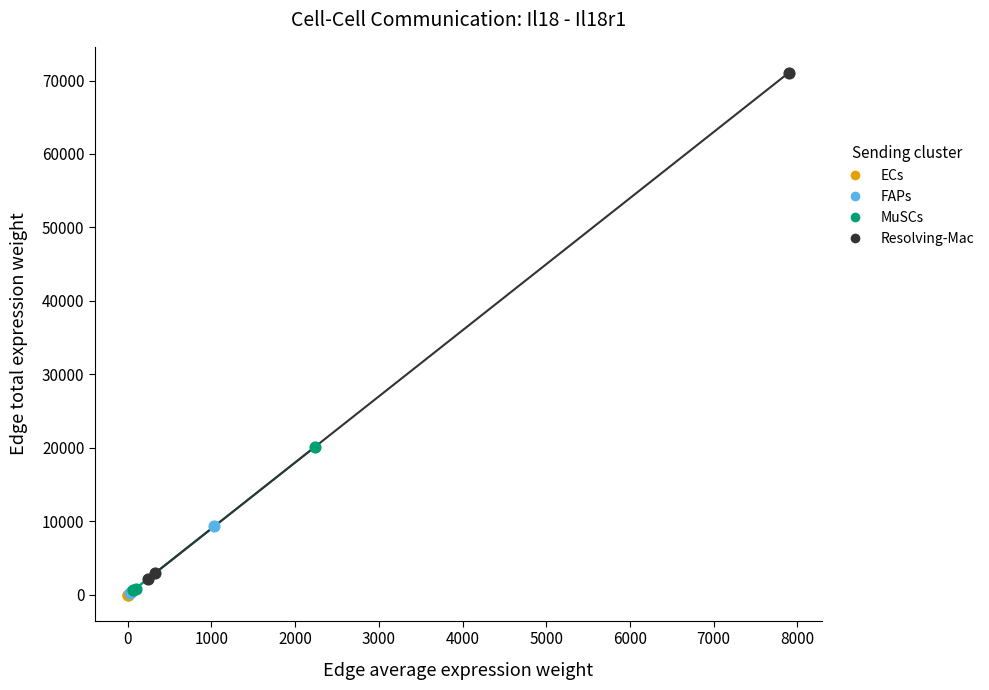

Which series reaches the maximum Y coordinate?

Resolving-Mac